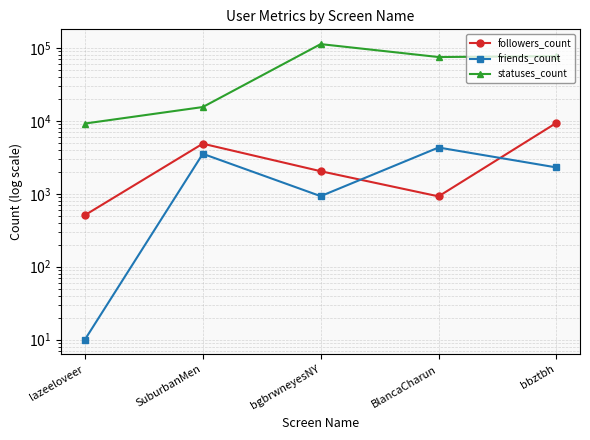

True or false: statuses_count and followers_count intersect in this chart.

False